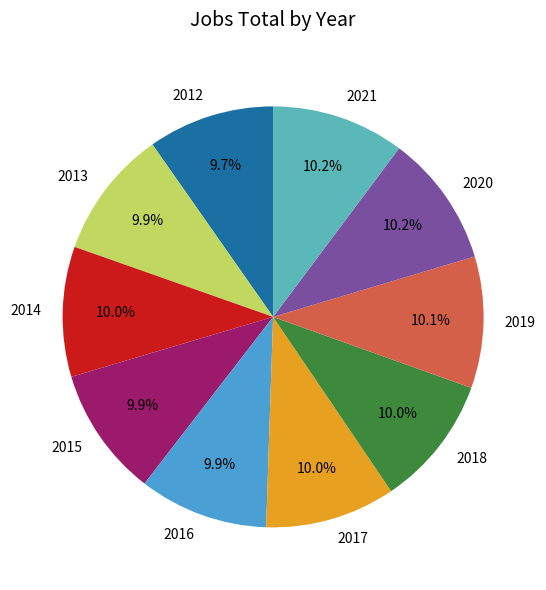

To the nearest percent, what is the combined percentage of 2017 and 2019?

20%